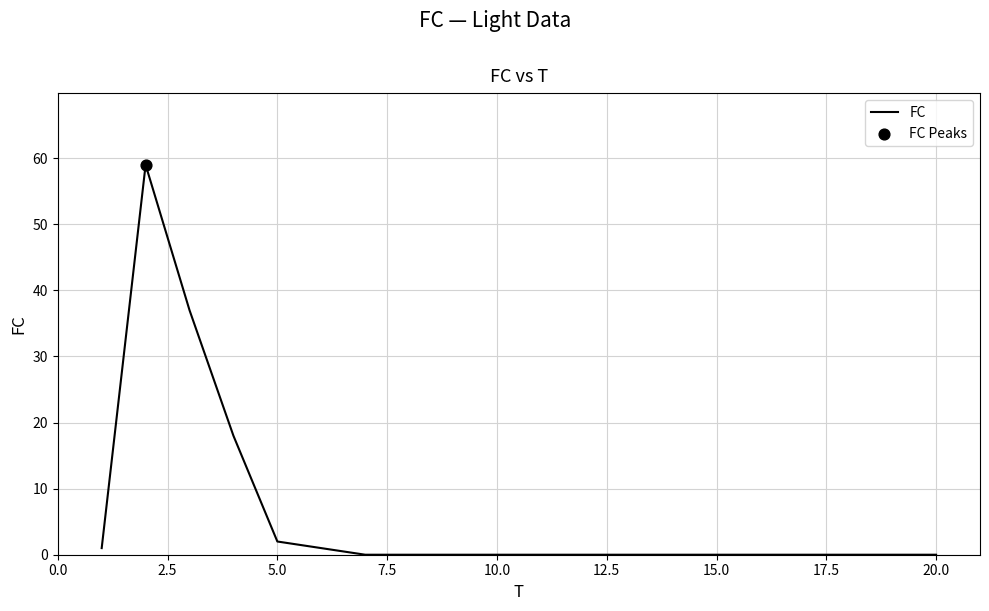

What is the difference between the maximum and minimum values?

59